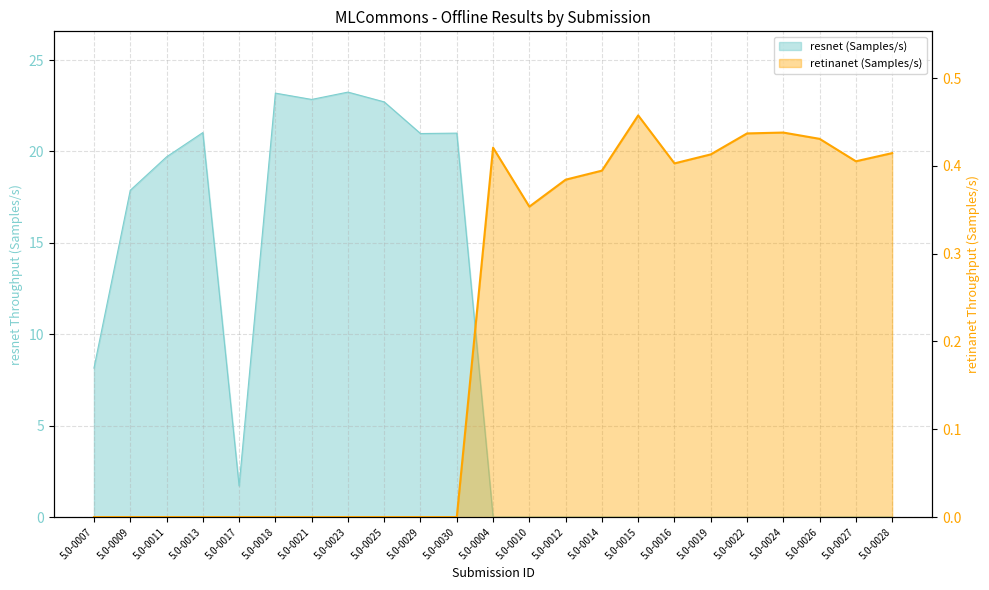

Which series ends up on top after the final intersection of retinanet (Samples/s) and resnet (Samples/s)?

retinanet (Samples/s)